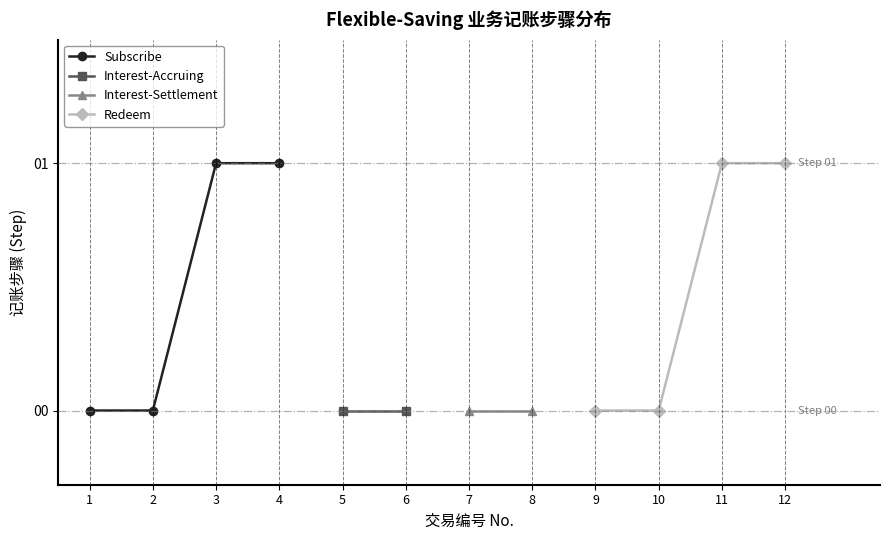

True or false: Interest-Accruing and Redeem intersect in this chart.

False